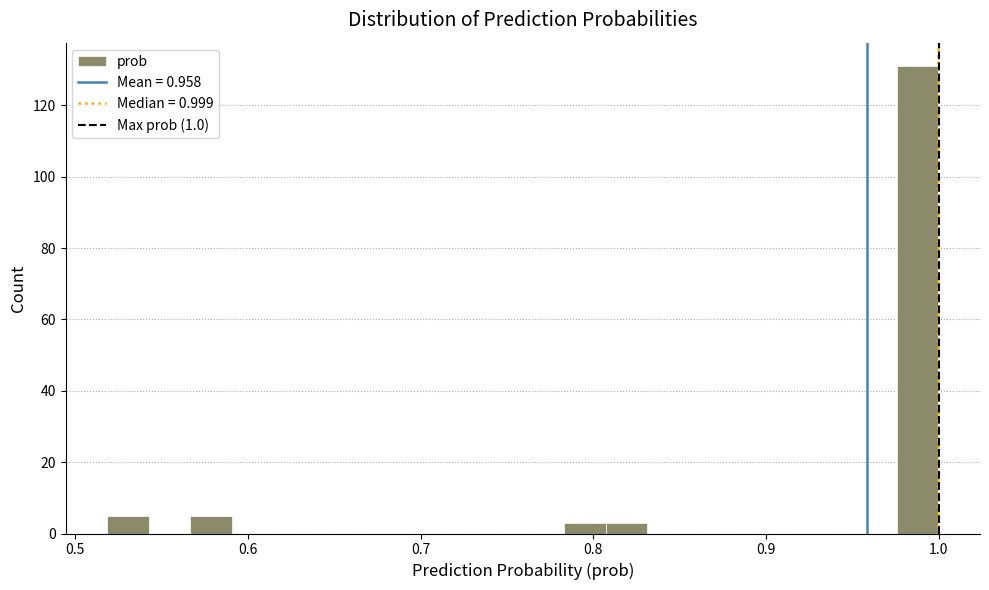

Around what value on the x-axis is the tallest bar? Give the approximate position of its centre, as read against the axis.

0.99